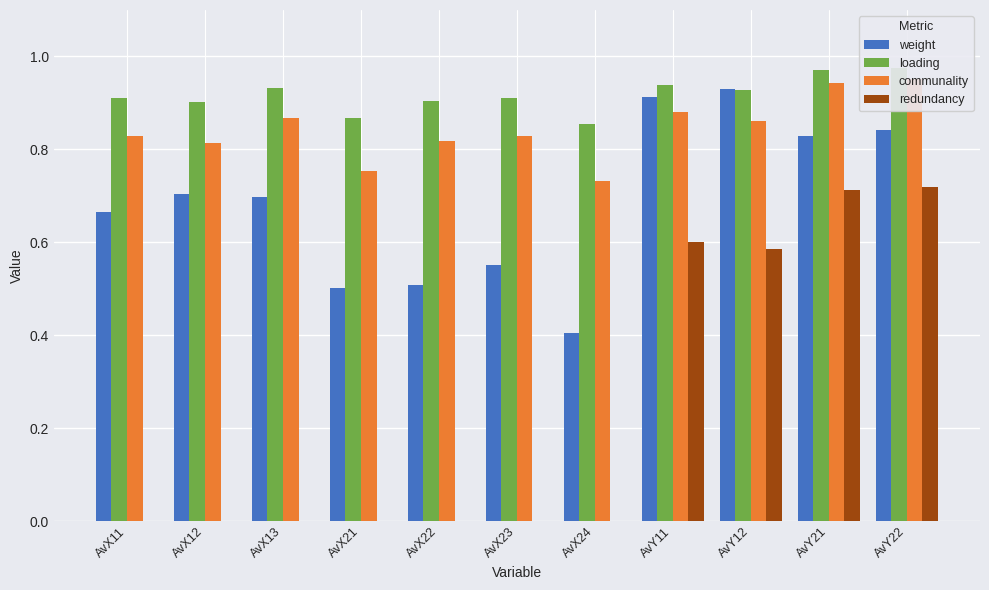

Does the chart contain any negative values?

No